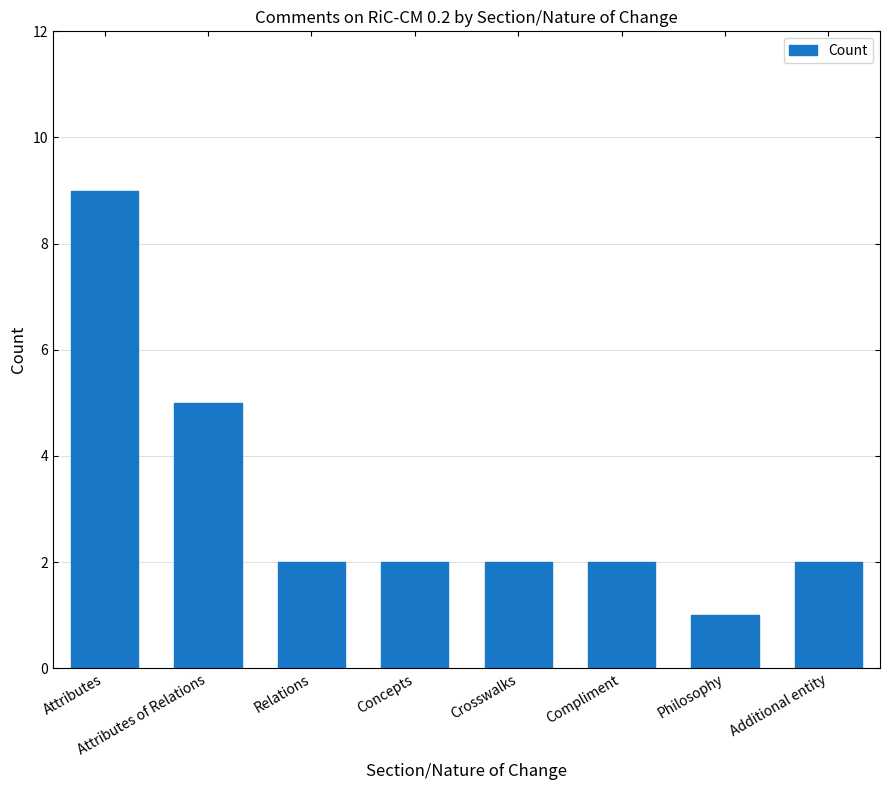

What value does the data have at Attributes of Relations?

5